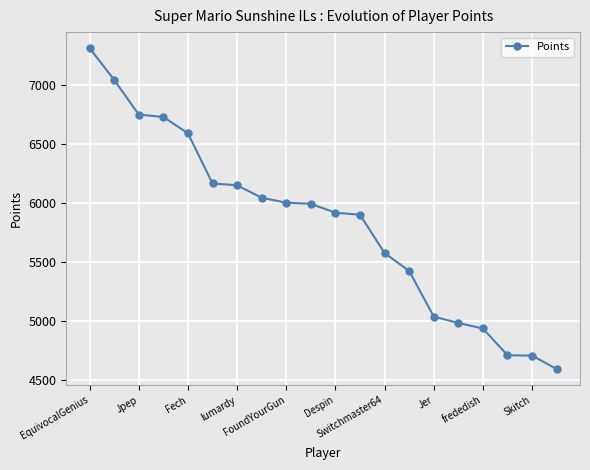

How many series are shown in this chart?

1